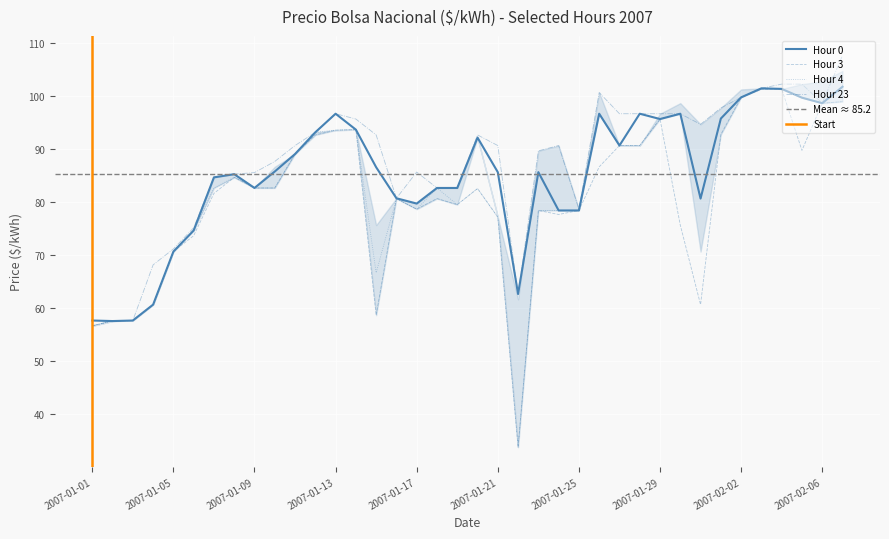

True or false: Hour 0 and Hour 1 cross at least once.

False